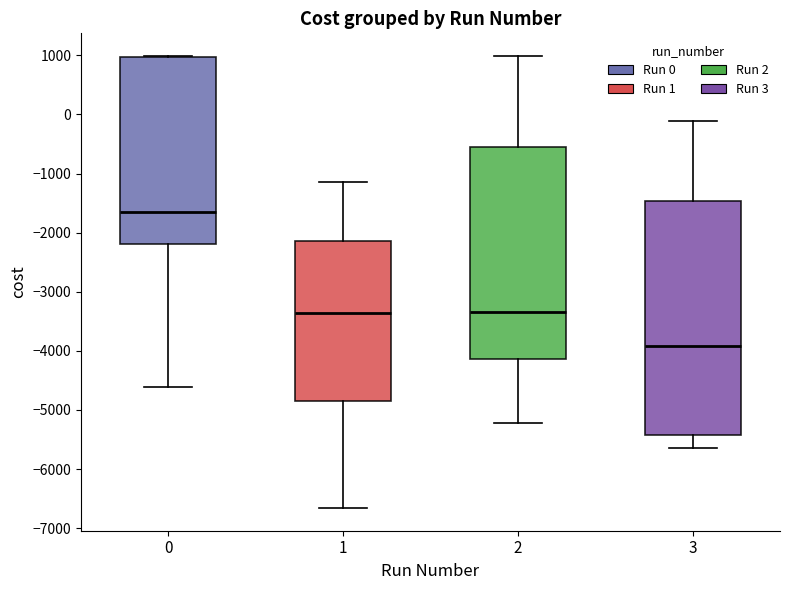

Where does the median line of the box at x = 3 sit on the y-axis? The values are not printed on the chart, so give them approximately, as read against the axis.

-3900